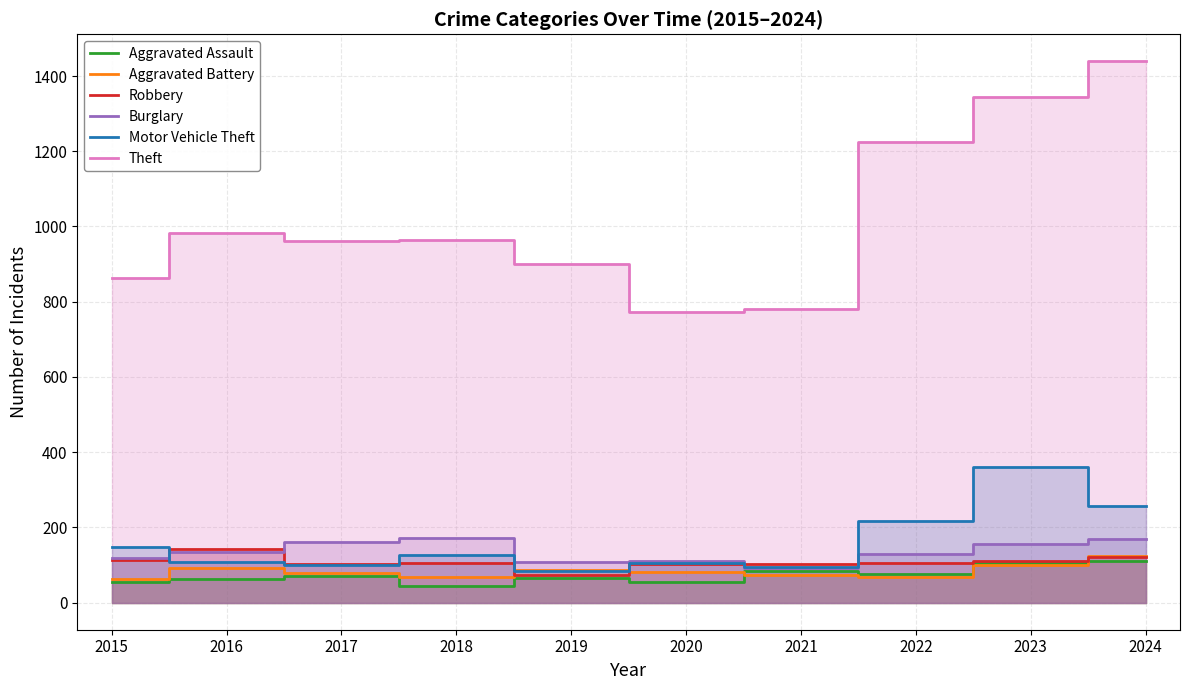

True or false: Theft has a value of 982 at 2016.

True